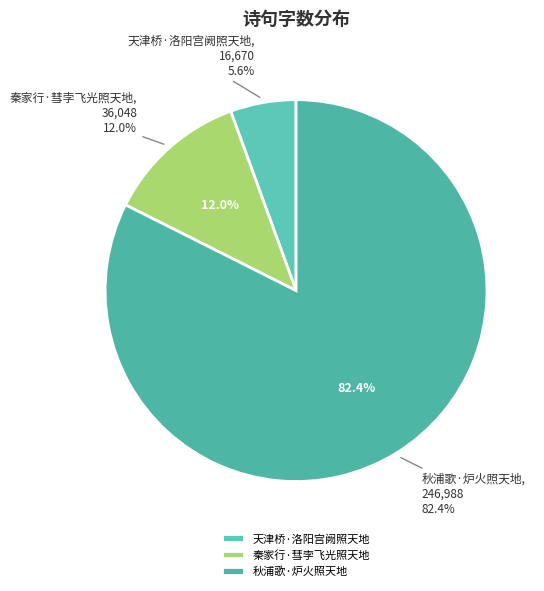

Rank the categories by value from lowest to highest.

天津桥·洛阳宫阙照天地, 秦家行·彗孛飞光照天地, 秋浦歌·炉火照天地